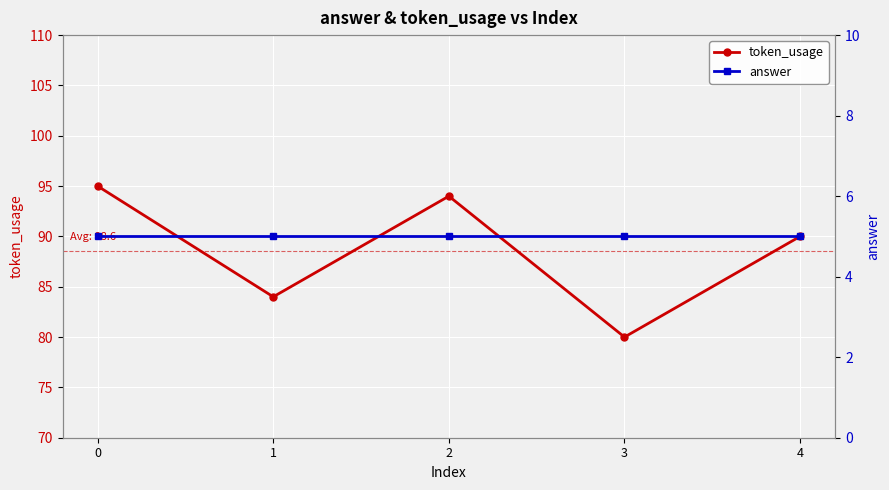

What is the value of the answer point at the 3rd from the left?

5